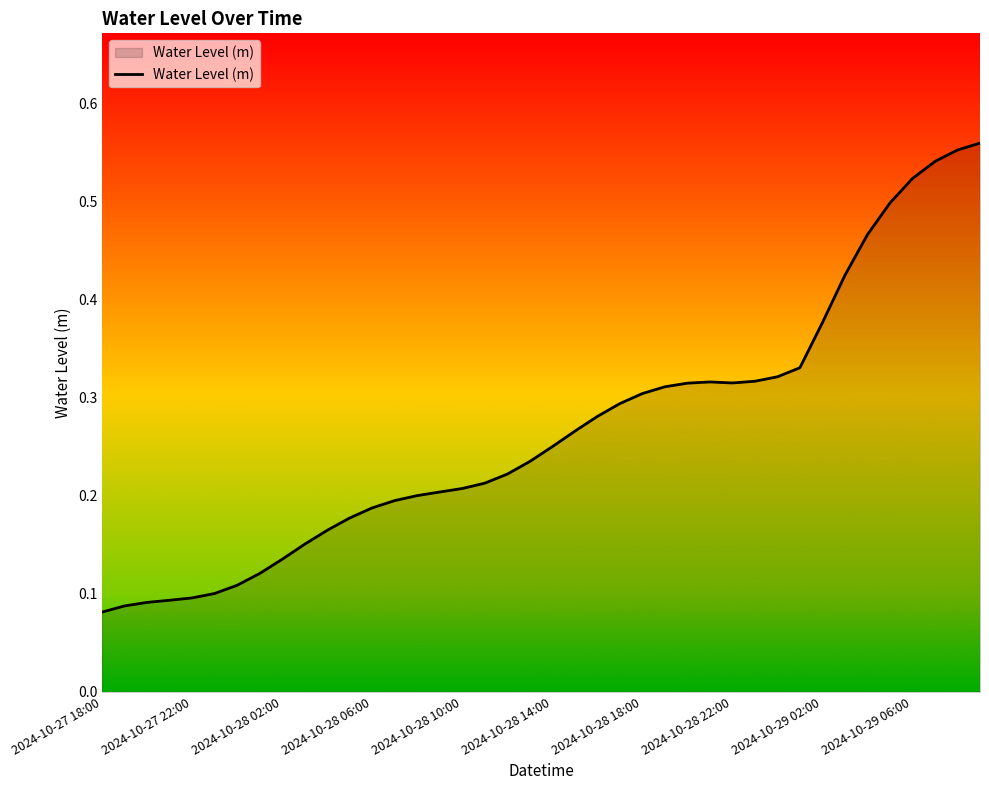

Count the number of categories in the chart.

40